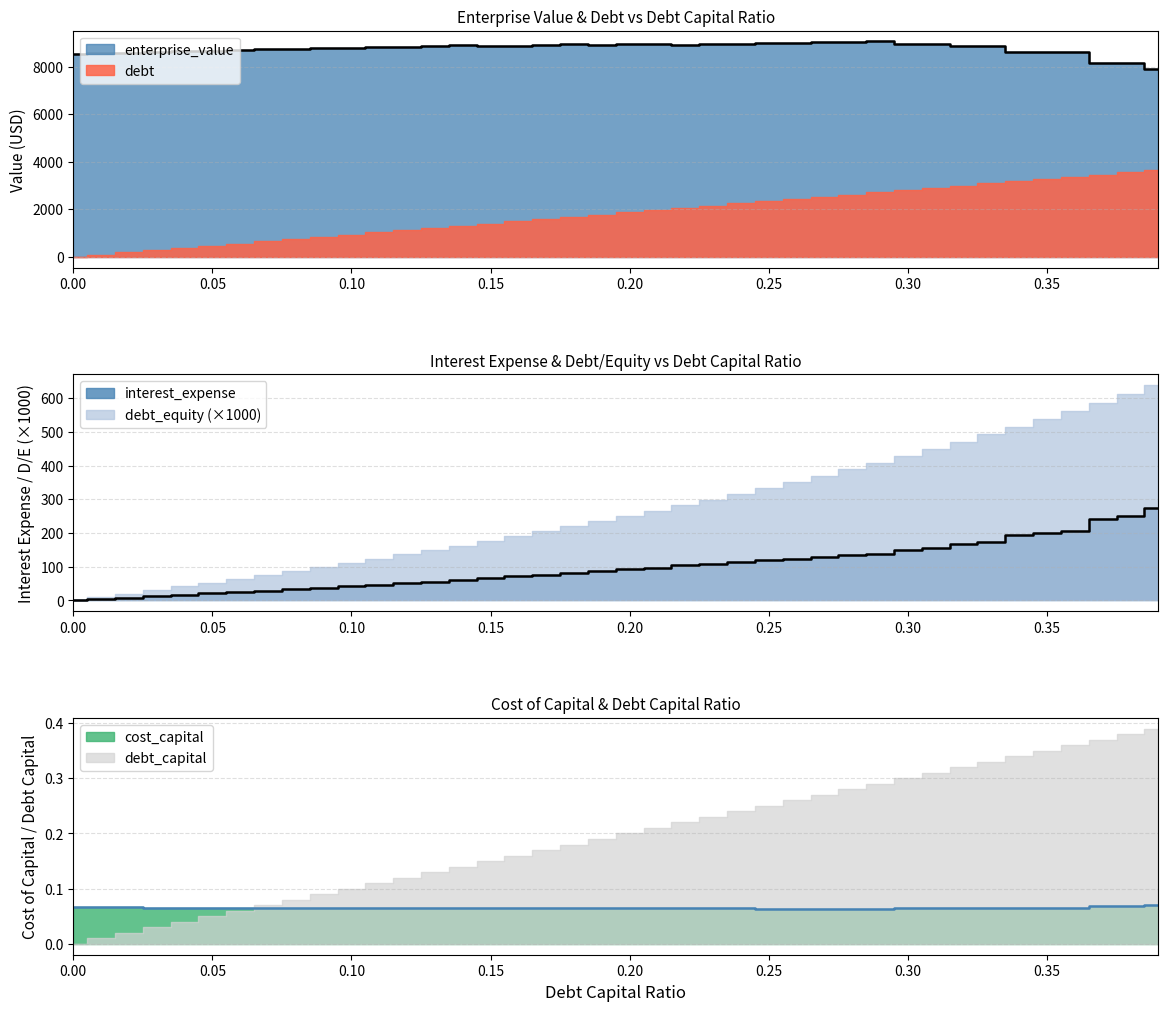

How many data points in interest_expense are less than 92?

20